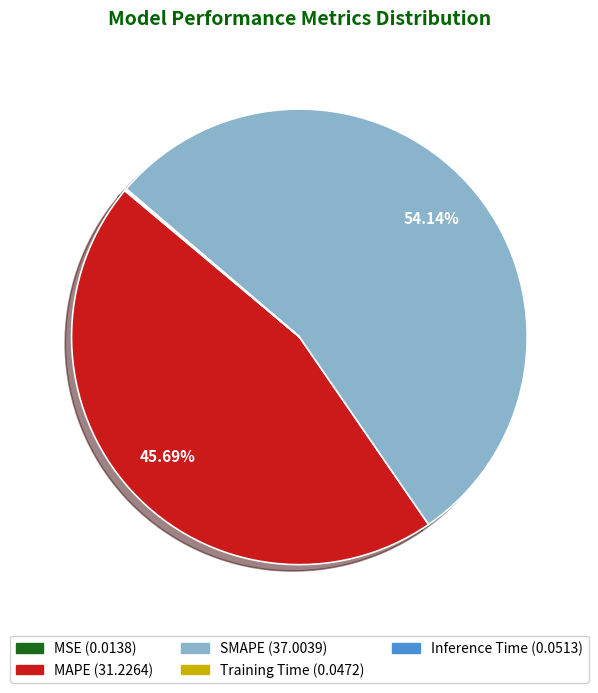

Which category accounts for the majority?

SMAPE